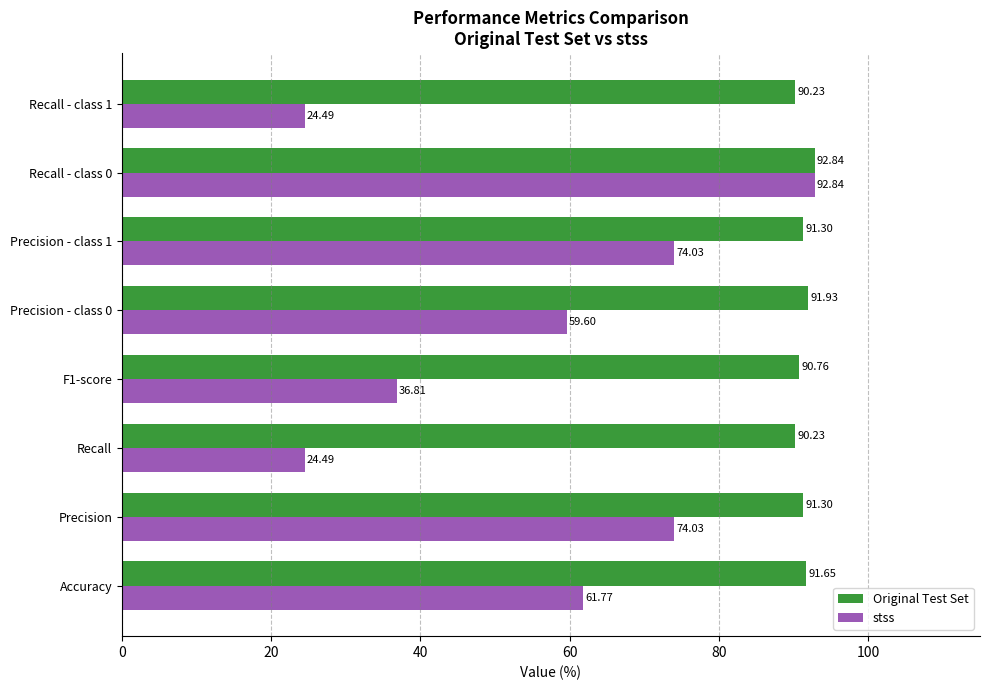

At Accuracy, list the series in order from largest to smallest.

Original Test Set, stss